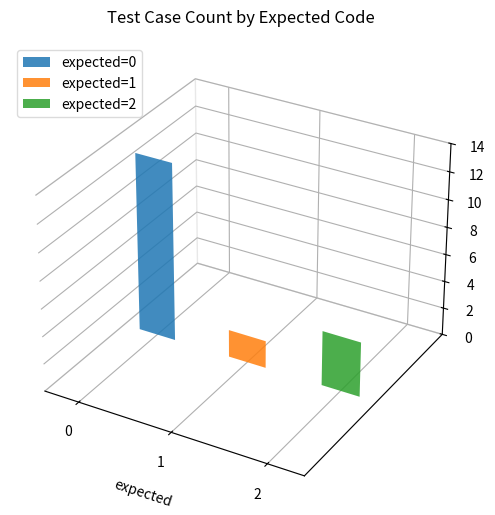

List the labels in order of value, largest first.

0, 2, 1